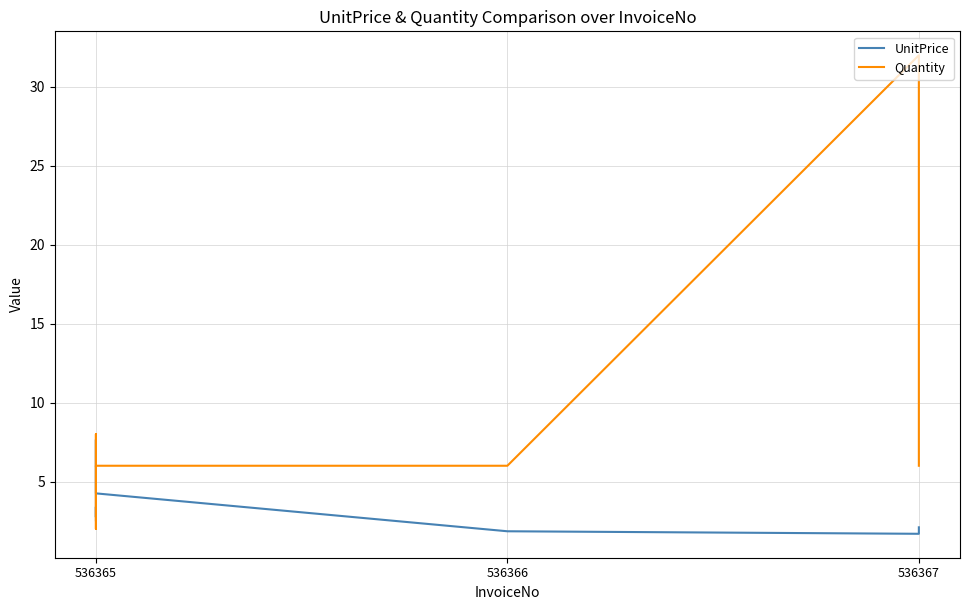

Which series ends up on top after the final intersection of Quantity and UnitPrice?

Quantity